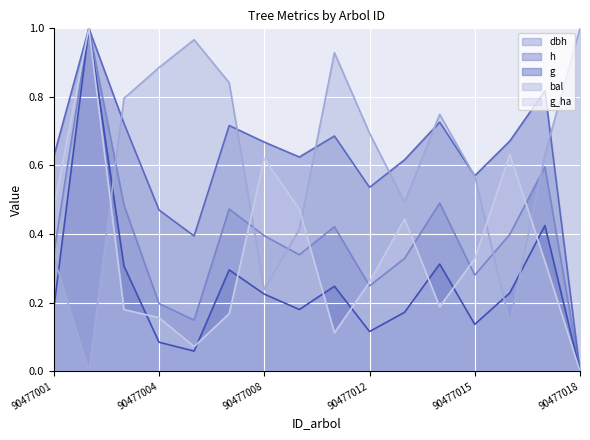

The value of bal at 90477011 is 0.9. True or false?

True